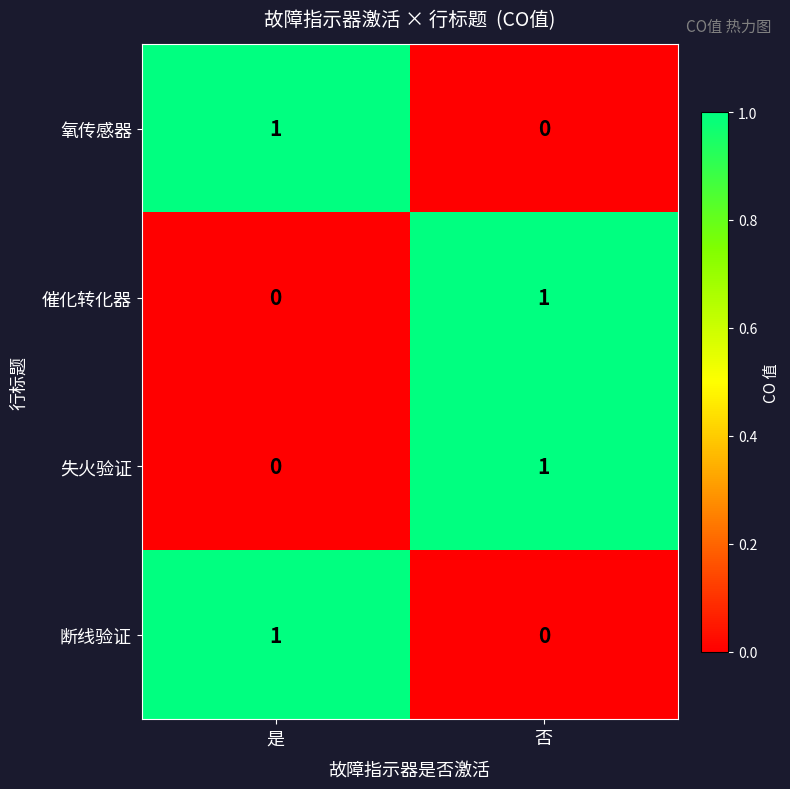

The value of 催化转化器 at 是 is 1. True or false?

False